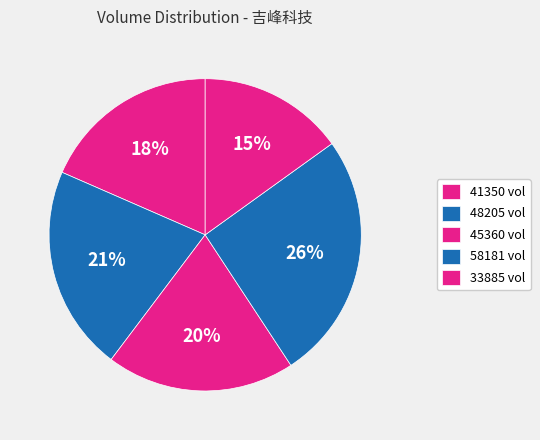

Is 58181 the majority of the pie?

No